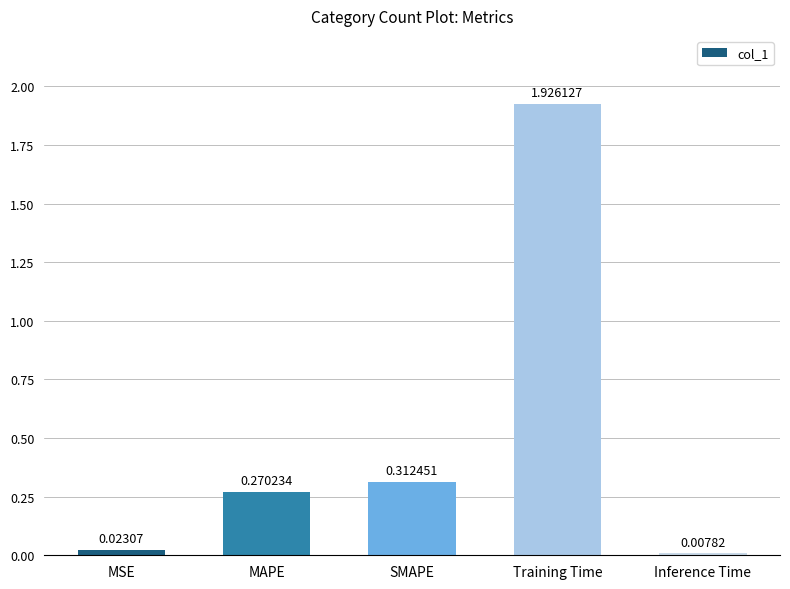

Between Training Time and Inference Time, which is larger?

Training Time